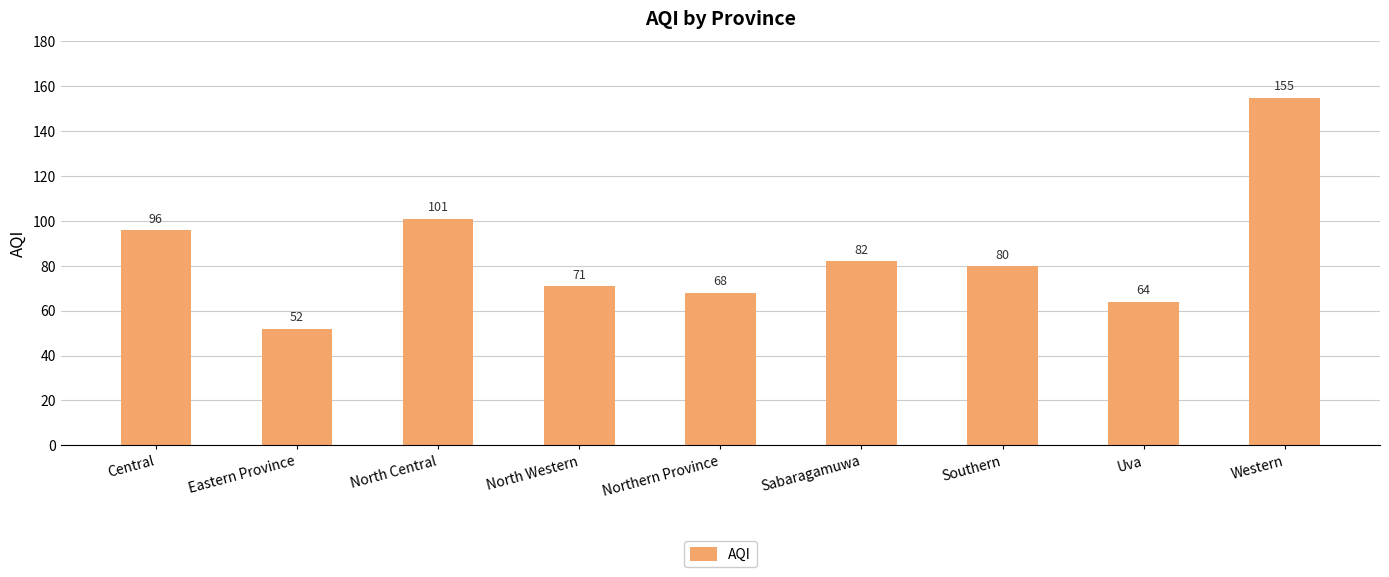

Which label corresponds to the largest value in the chart?

Western